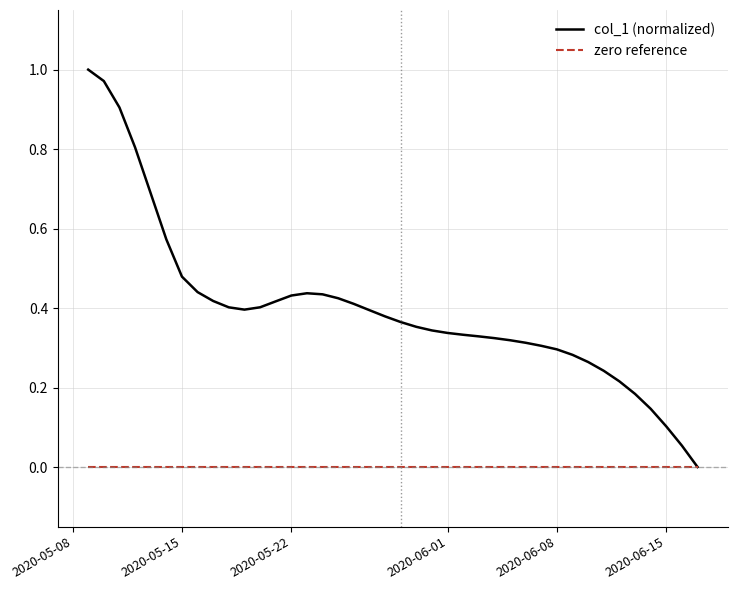

Which series has the largest range (max minus min)?

col_1 (normalized)